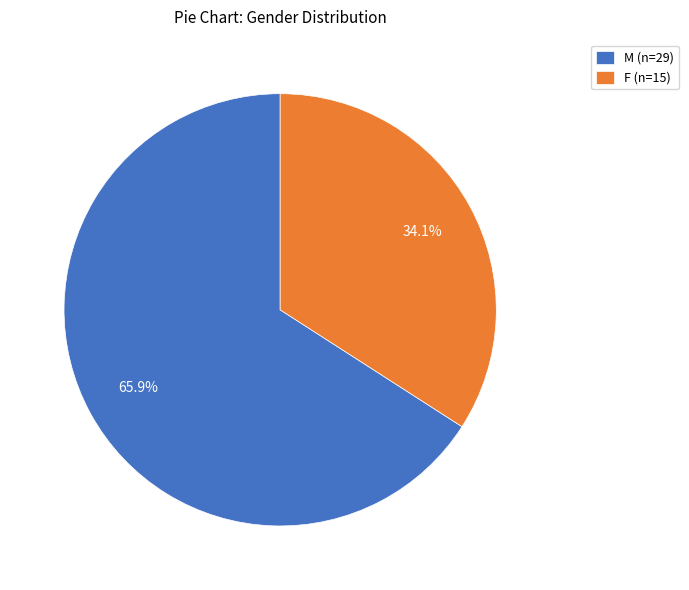

Between M and F, which is larger?

M